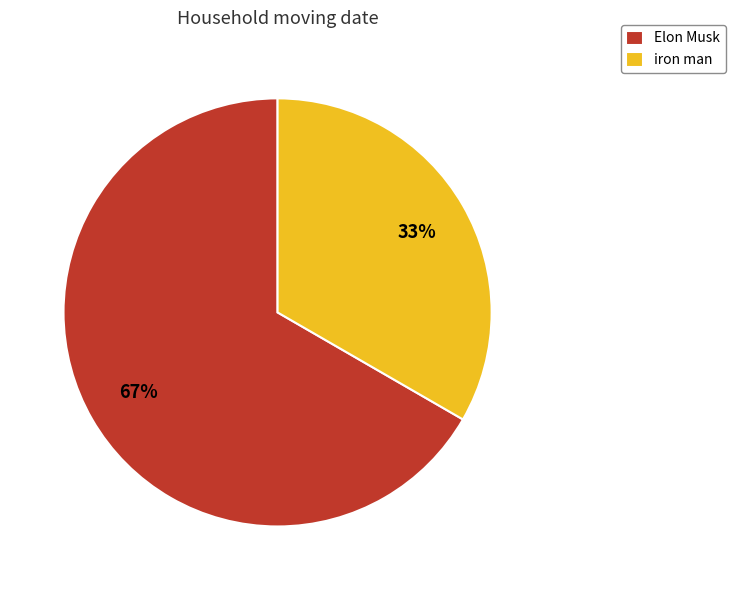

Which slice is the smallest?

iron man